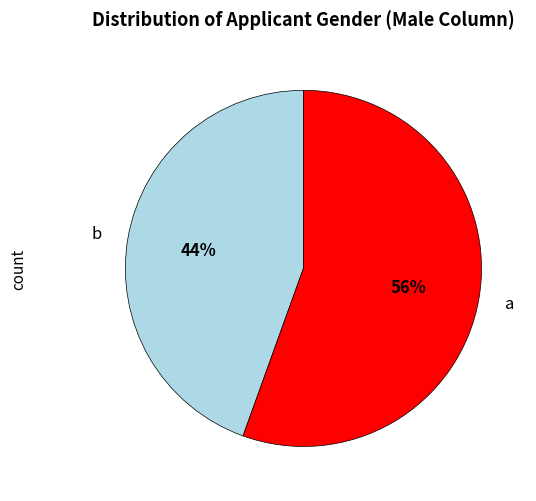

Do b and a together represent more than half of the pie?

Yes